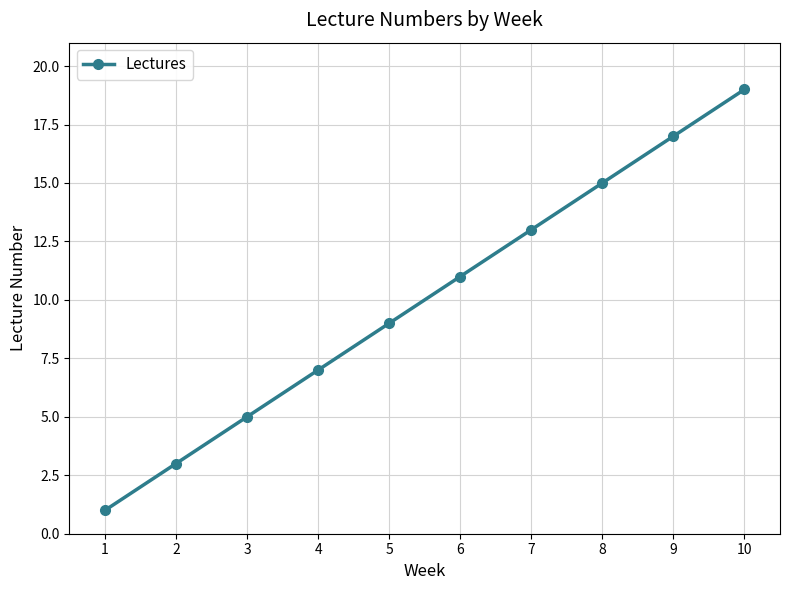

Reading left to right, extract all data points from this chart.

1	3	5	7	9	11	13	15	17	19